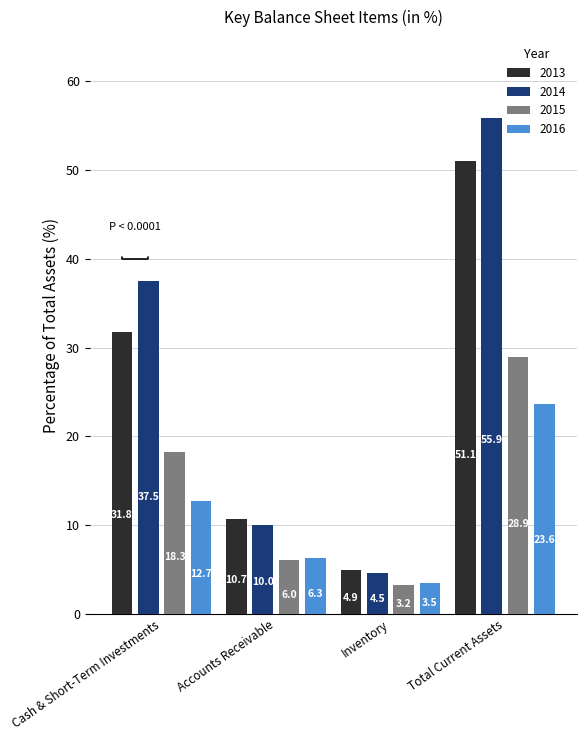

Which series has the widest spread of values?

2014